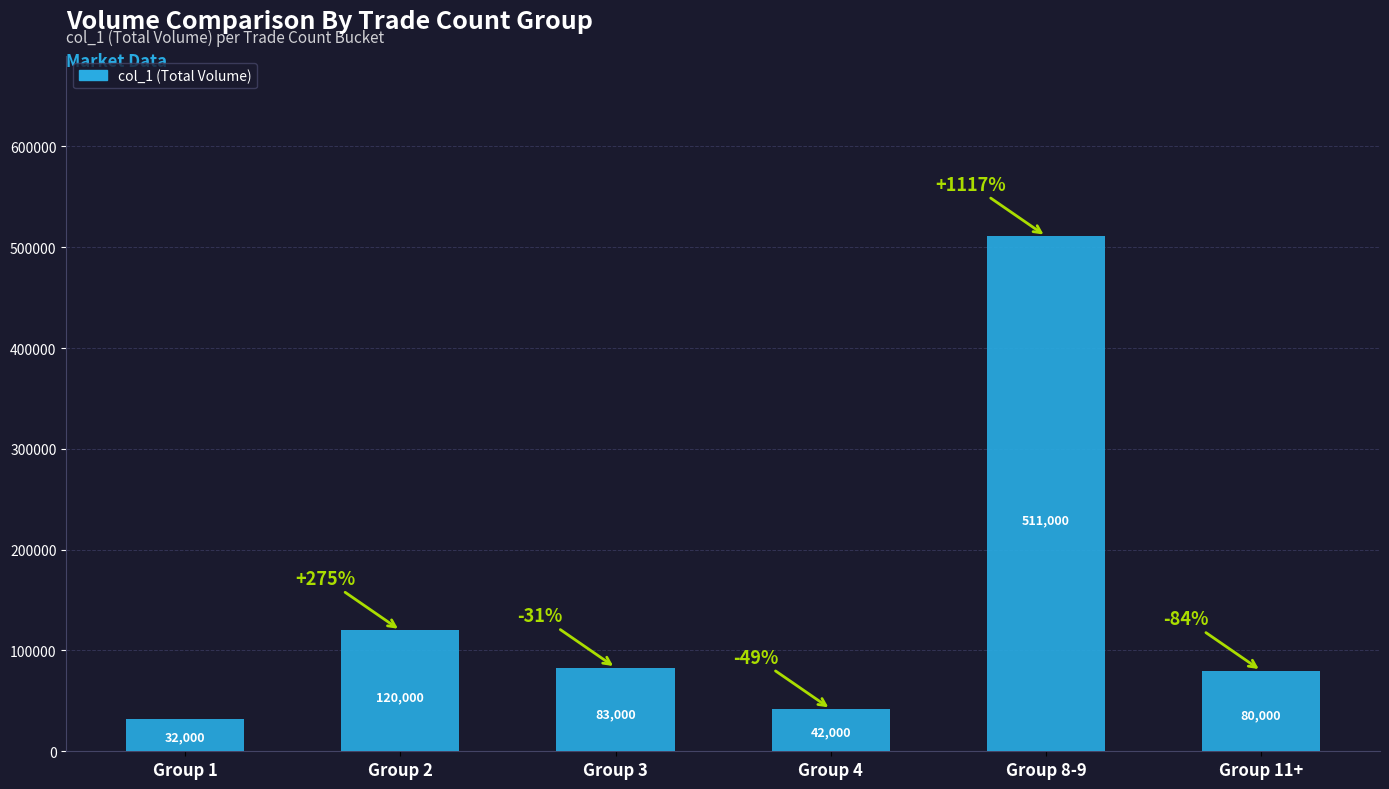

Count the number of data series in this chart.

1